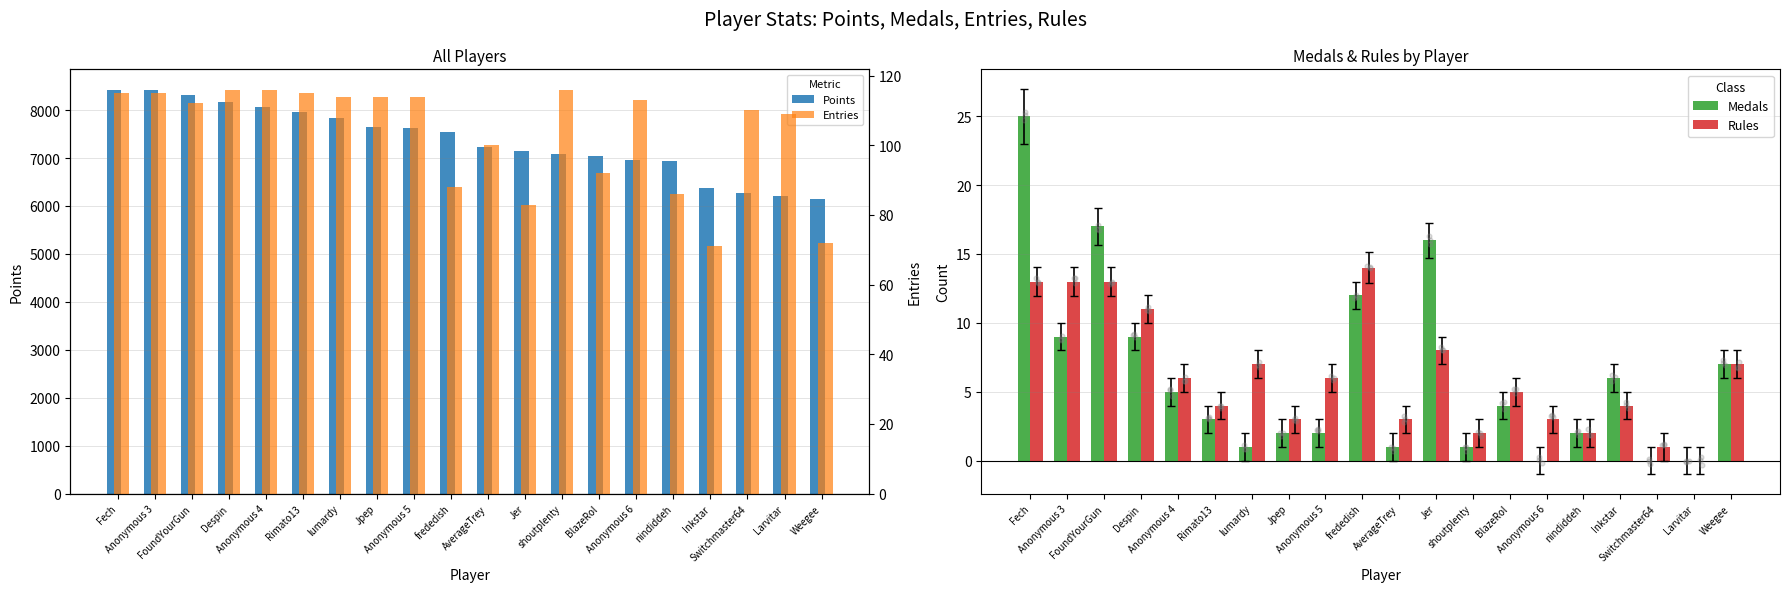

At how many categories does at least one series exceed 6198?

19